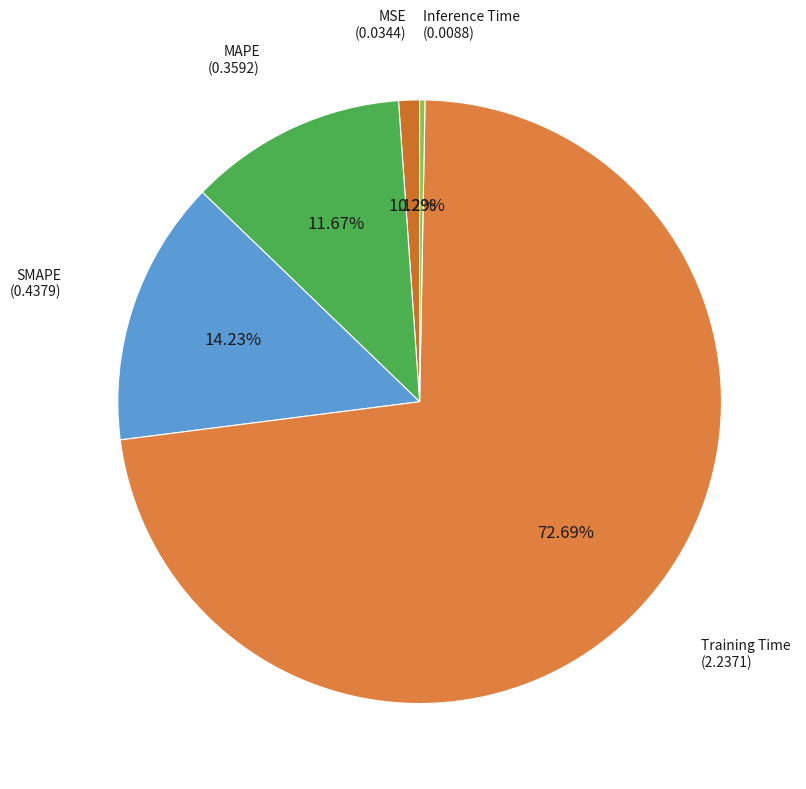

Which slice is the smallest?

Inference Time